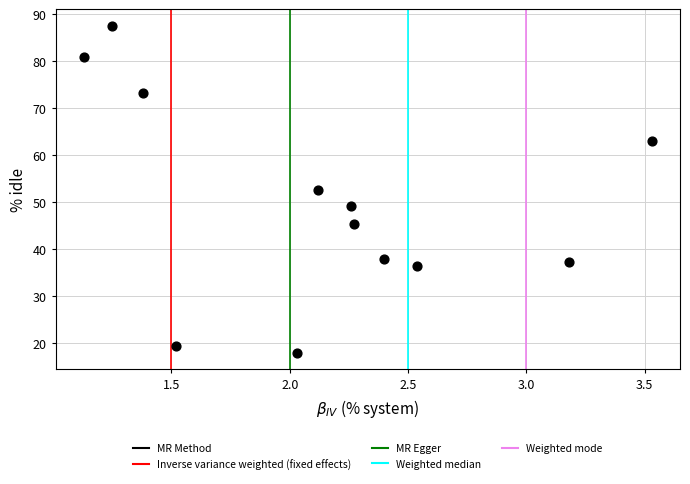

What is the range of Y values (max minus min)?

69.7